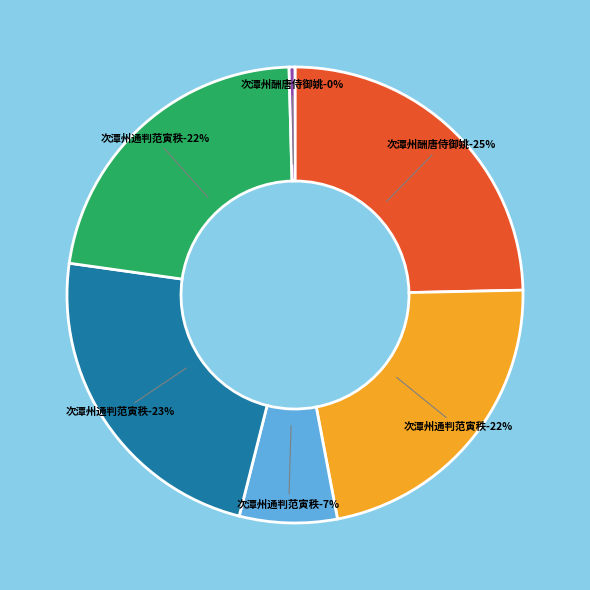

What is the change in value from 次潭州通判范寅秩韵 其一 to 次潭州酬唐侍御姚员外游道林岳麓寺题示?

-1045532